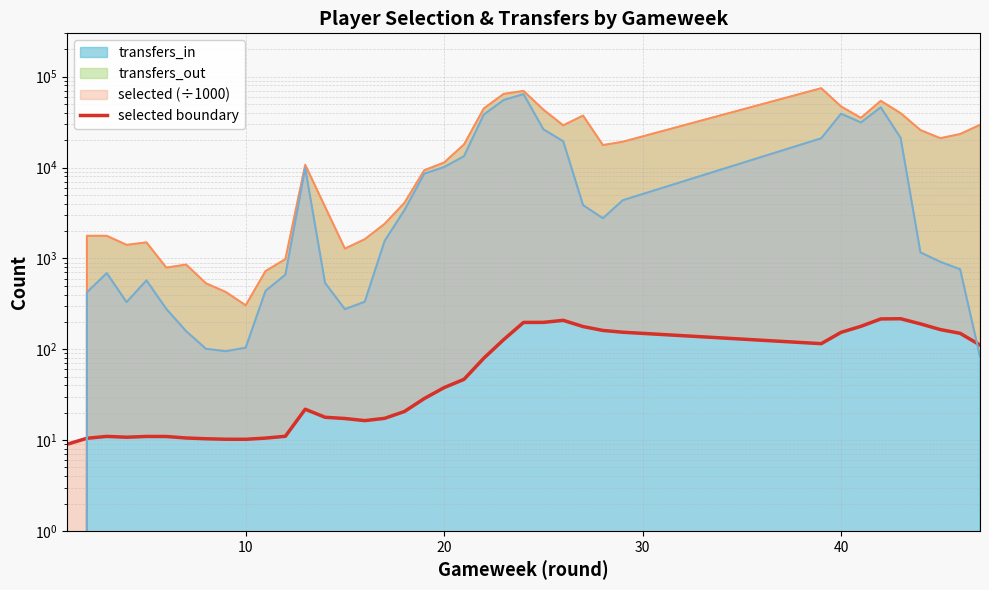

What is the difference between the maximum and minimum values?

207.5